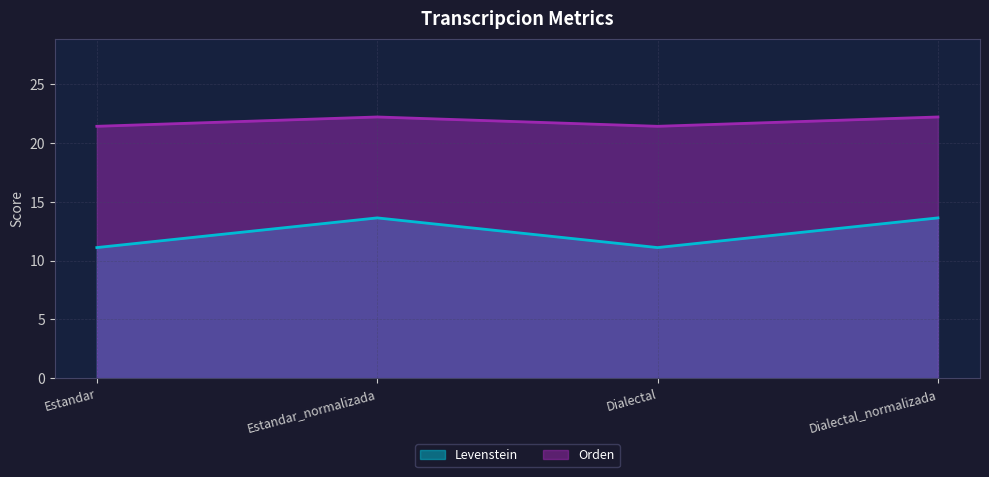

What is the value of the Levenstein point at the 2nd from the left?

13.6